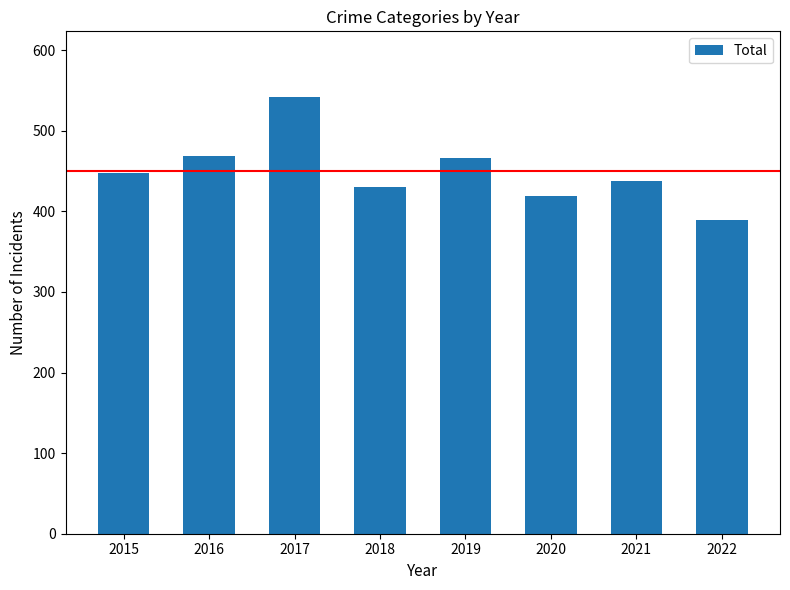

Are the bars horizontal?

No